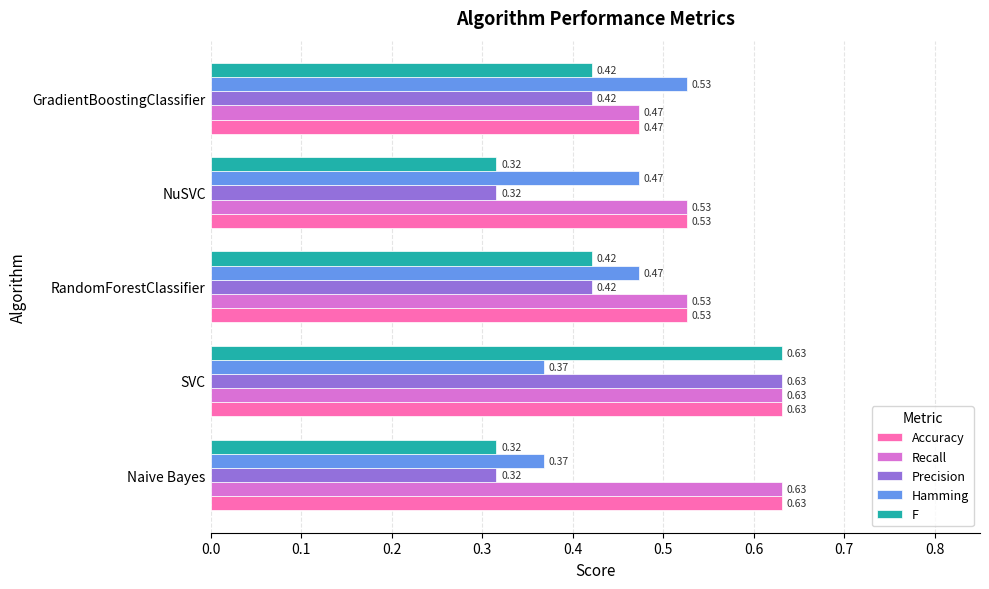

What is the sum of all Accuracy values?

2.8